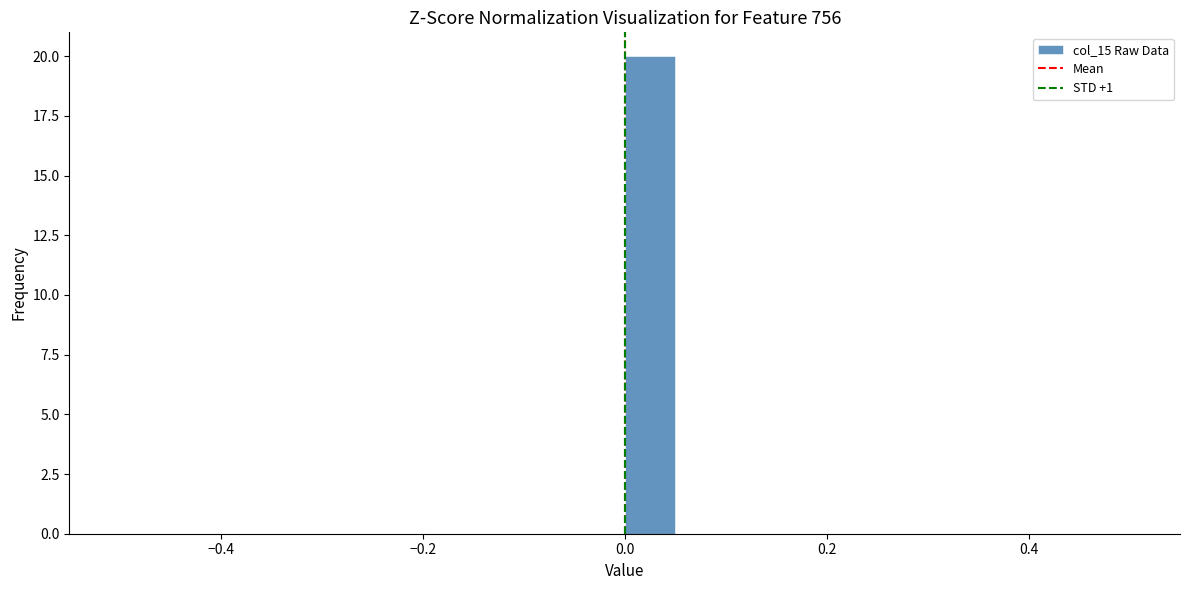

Around what value on the x-axis is the tallest bar? Give the approximate position of its centre, as read against the axis.

0.02